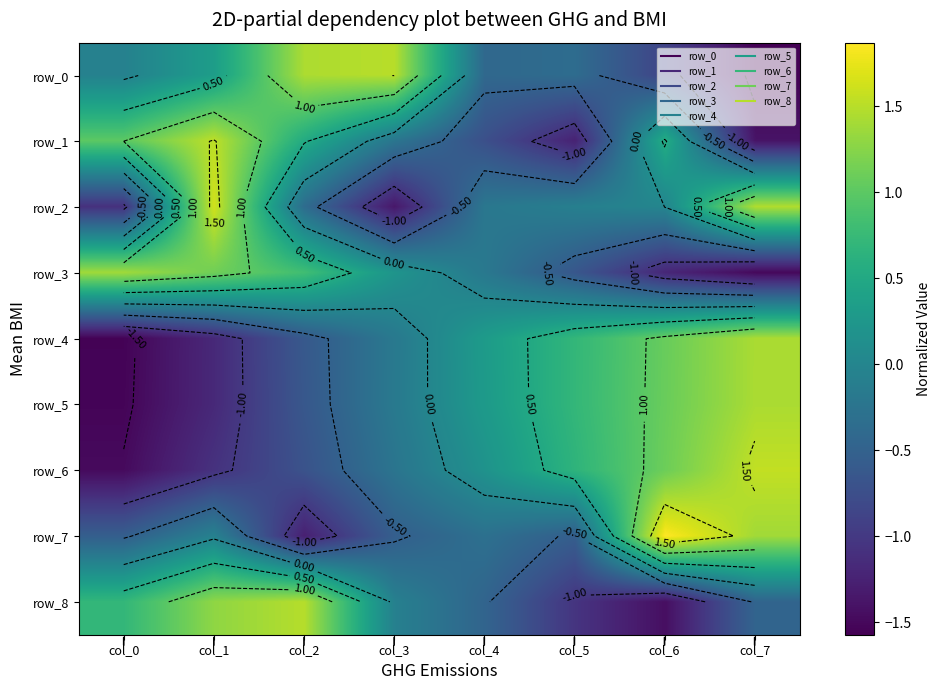

Which label corresponds to the largest value in the chart?

col_6